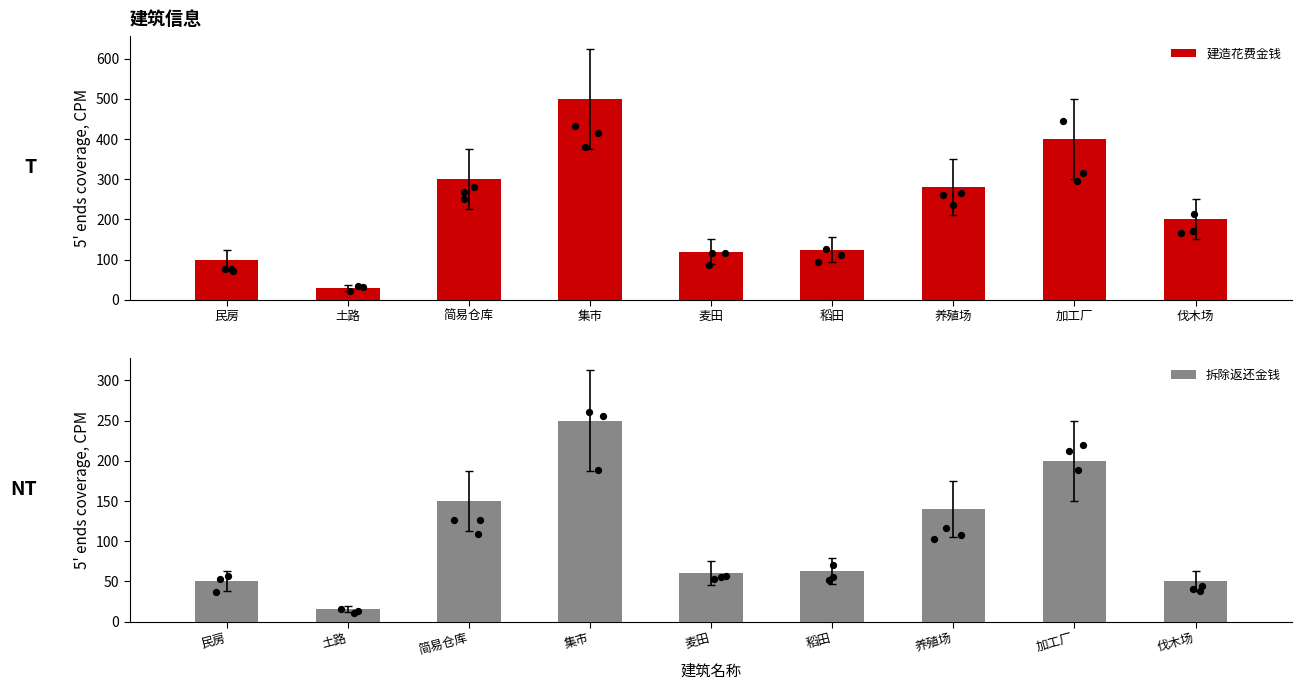

What are all the series names shown in the legend?

建造花费金钱, 拆除返还金钱